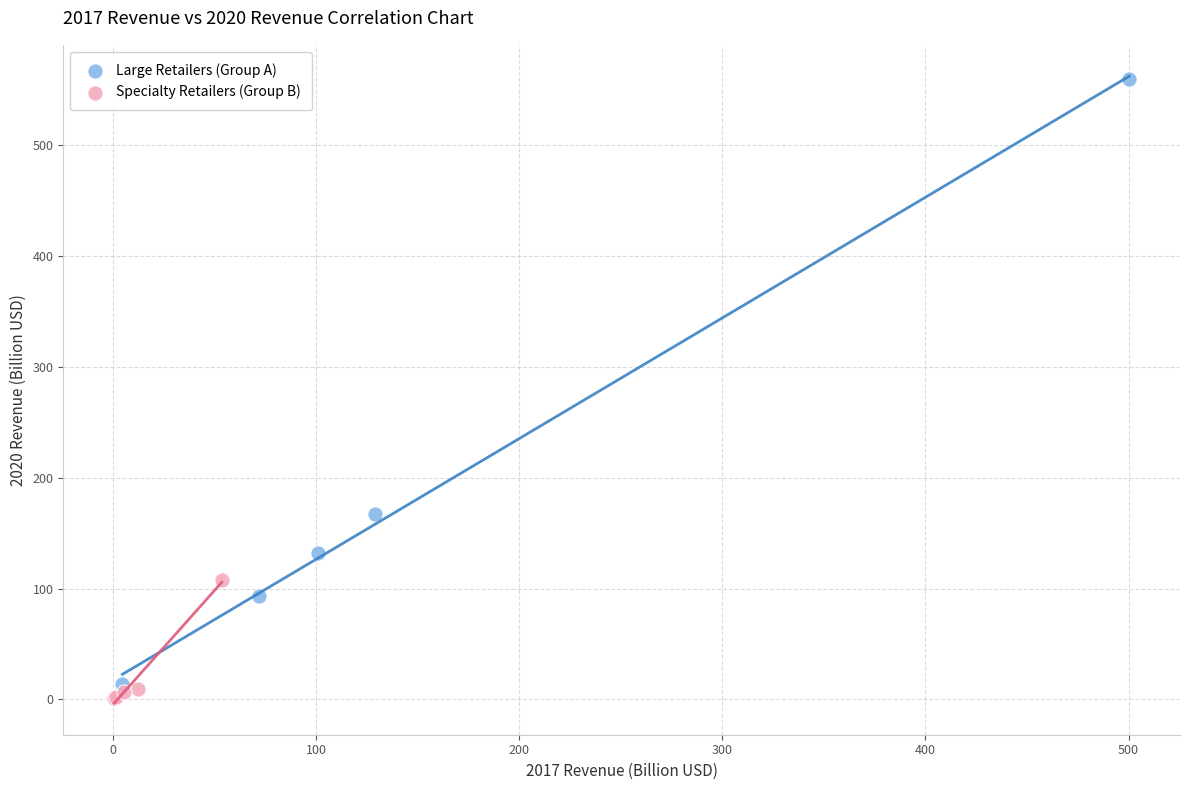

Which series has the widest spread of Y values?

Large Retailers (Group A)